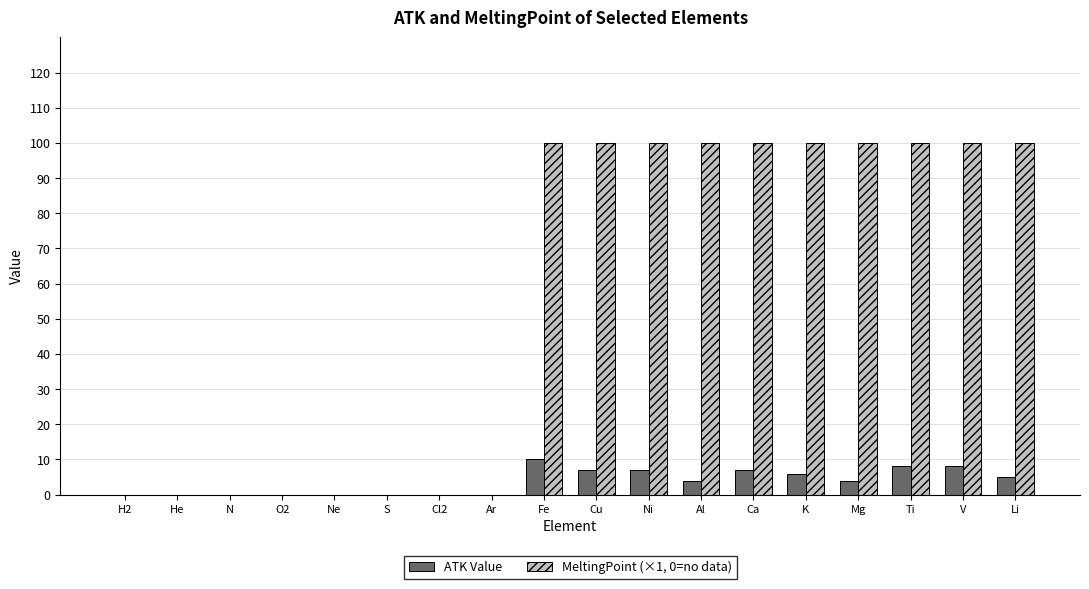

What is the greatest value displayed?

100